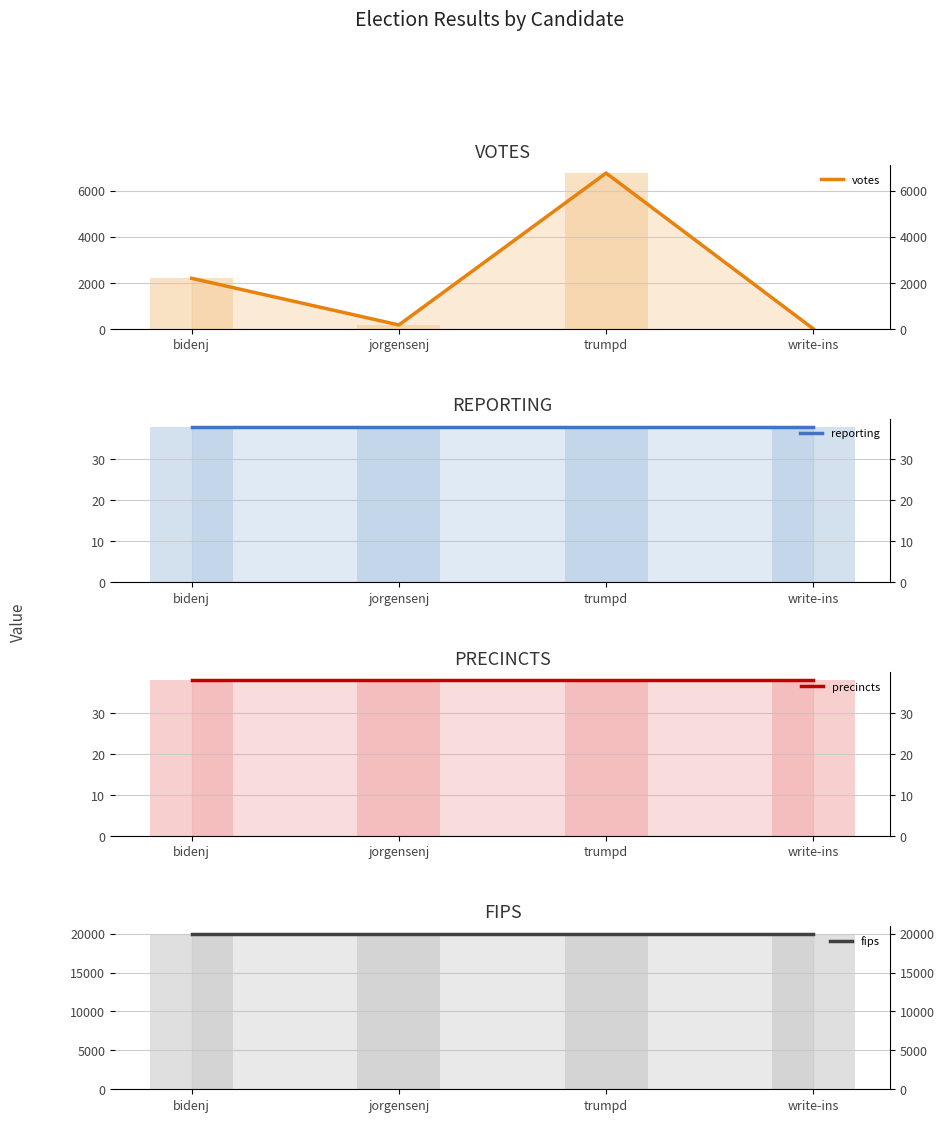

The value of fips (line) at jorgensenj is 20021. True or false?

True